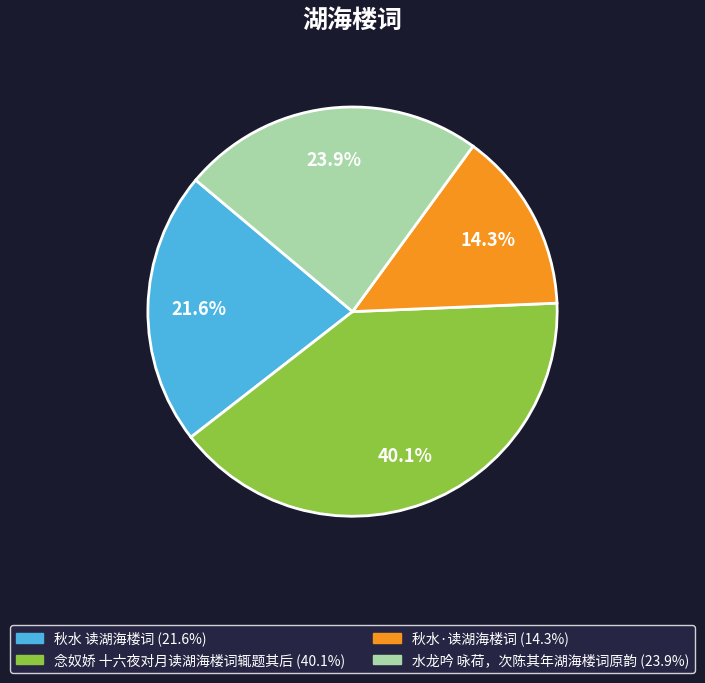

Which slice is the smallest?

秋水·读湖海楼词